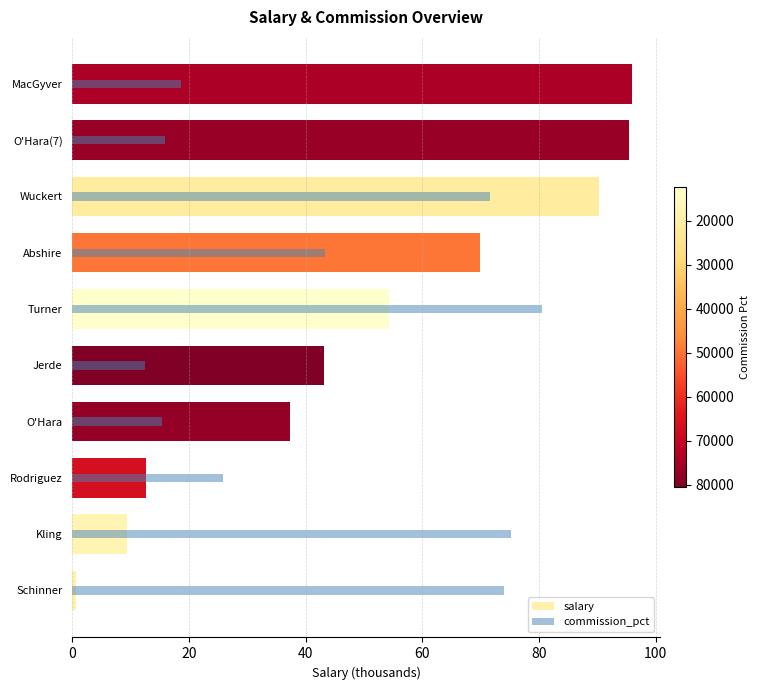

Between Rodriguez and Abshire, which is larger?

Abshire